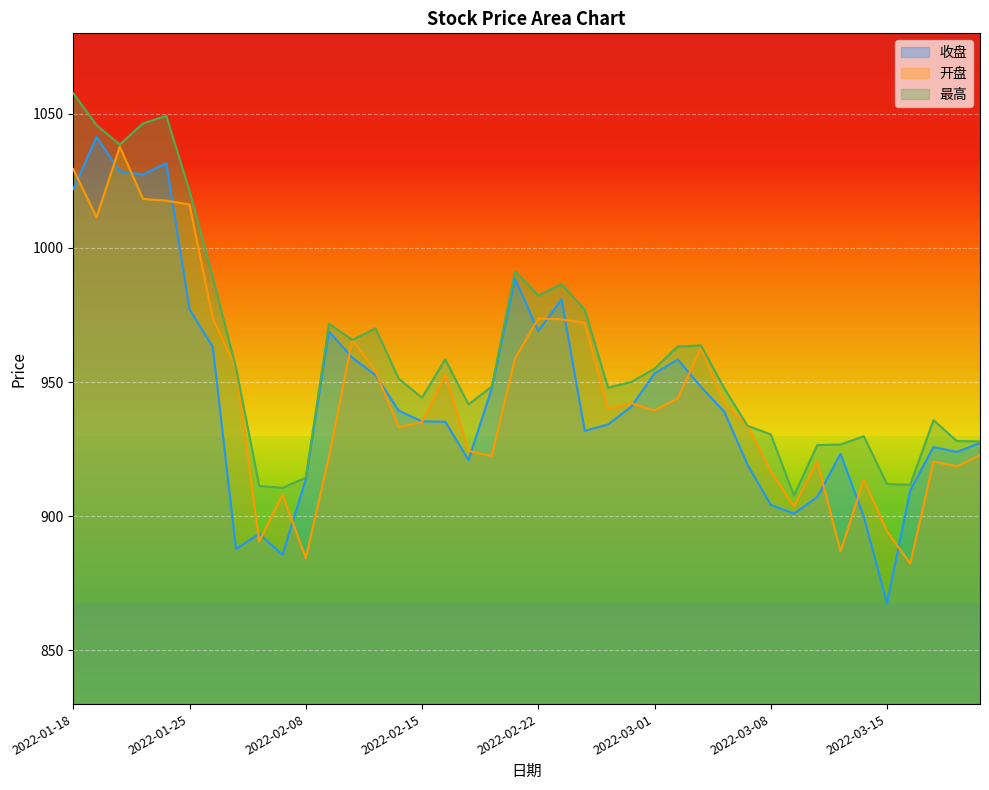

Reading right to left, what are all the values shown in this chart?

收盘: 2022-03-21=927.4	2022-03-18=924.0	2022-03-17=925.8	2022-03-16=909.7	2022-03-15=867.5	2022-03-14=900.0	2022-03-11=923.3	2022-03-10=907.2	2022-03-09=901.0	2022-03-08=904.2	2022-03-07=919.2	2022-03-04=939.0	2022-03-03=948.2	2022-03-02=958.4	2022-03-01=953.2	2022-02-28=940.8	2022-02-25=934.2	2022-02-24=931.8	2022-02-23=980.9	2022-02-22=969.0	2022-02-21=988.5	2022-02-18=947.6	2022-02-17=921.0	2022-02-16=935.2	2022-02-15=935.4	2022-02-14=939.4	2022-02-11=952.5	2022-02-10=959.1	2022-02-09=968.9	2022-02-08=913.8	2022-02-07=885.6	2022-01-28=893.5	2022-01-27=887.8	2022-01-26=963.1	2022-01-25=977.1	2022-01-24=1031.5	2022-01-21=1027.4	2022-01-20=1028.6	2022-01-19=1041.3	2022-01-18=1022.0
开盘: 2022-03-21=922.7	2022-03-18=918.6	2022-03-17=920.4	2022-03-16=882.3	2022-03-15=894.4	2022-03-14=913.6	2022-03-11=887.0	2022-03-10=920.4	2022-03-09=903.7	2022-03-08=916.8	2022-03-07=933.7	2022-03-04=941.9	2022-03-03=962.8	2022-03-02=943.9	2022-03-01=939.4	2022-02-28=942.1	2022-02-25=940.0	2022-02-24=972.1	2022-02-23=973.4	2022-02-22=973.7	2022-02-21=958.8	2022-02-18=922.5	2022-02-17=924.4	2022-02-16=952.8	2022-02-15=935.1	2022-02-14=933.2	2022-02-11=954.1	2022-02-10=965.7	2022-02-09=922.2	2022-02-08=884.4	2022-02-07=908.1	2022-01-28=890.7	2022-01-27=955.0	2022-01-26=973.8	2022-01-25=1016.2	2022-01-24=1017.6	2022-01-21=1018.3	2022-01-20=1037.8	2022-01-19=1011.4	2022-01-18=1029.4
最高: 2022-03-21=927.9	2022-03-18=928.0	2022-03-17=935.8	2022-03-16=911.7	2022-03-15=912.0	2022-03-14=929.8	2022-03-11=926.7	2022-03-10=926.5	2022-03-09=907.7	2022-03-08=930.5	2022-03-07=933.7	2022-03-04=947.7	2022-03-03=963.7	2022-03-02=963.3	2022-03-01=955.0	2022-02-28=950.1	2022-02-25=948.0	2022-02-24=977.0	2022-02-23=986.5	2022-02-22=982.3	2022-02-21=991.3	2022-02-18=948.4	2022-02-17=941.7	2022-02-16=958.5	2022-02-15=944.2	2022-02-14=951.3	2022-02-11=970.0	2022-02-10=965.7	2022-02-09=971.8	2022-02-08=914.4	2022-02-07=910.6	2022-01-28=911.3	2022-01-27=955.3	2022-01-26=989.0	2022-01-25=1021.2	2022-01-24=1049.3	2022-01-21=1046.4	2022-01-20=1038.5	2022-01-19=1045.8	2022-01-18=1057.7